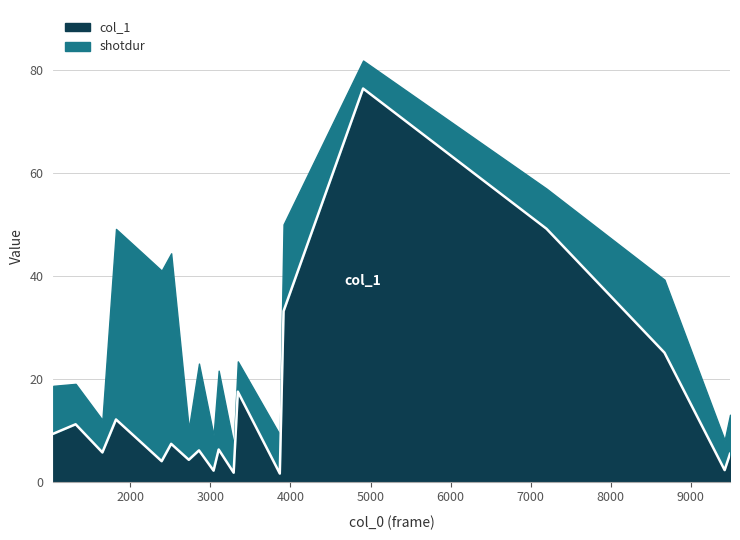

Which has a higher value, 1652 or 3867?

1652